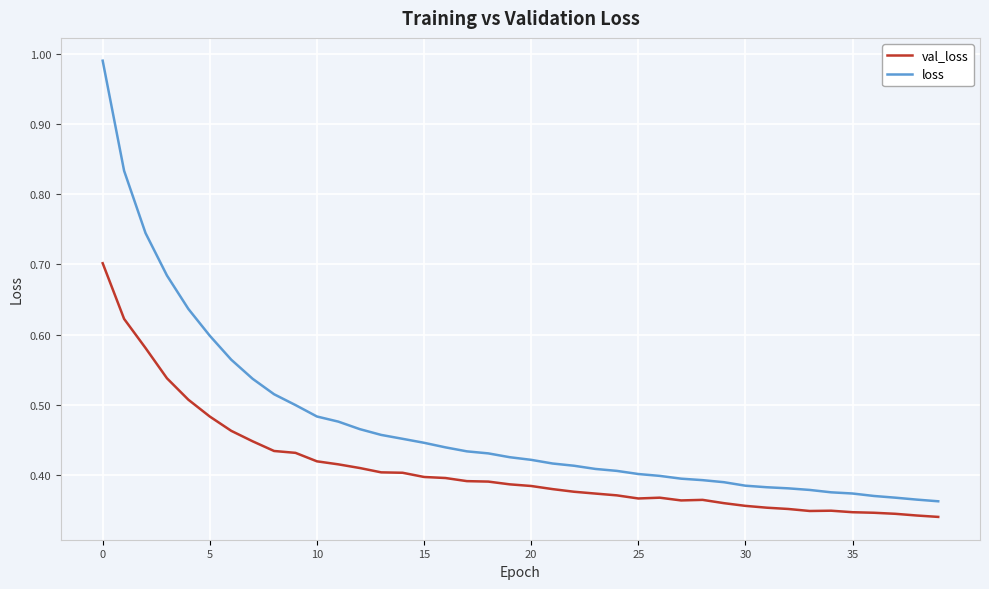

Which series has the widest spread of values?

loss